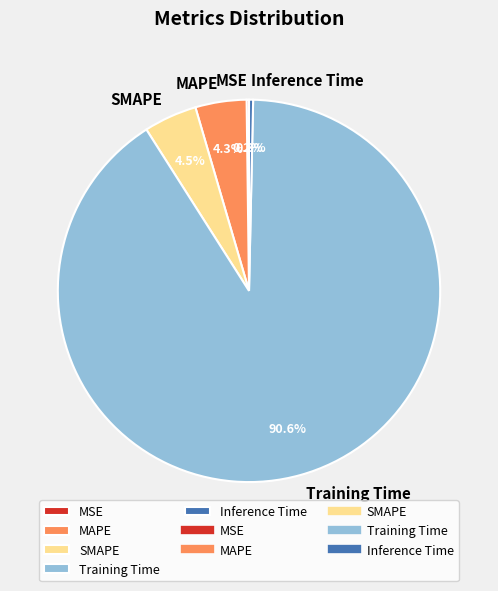

Between SMAPE and Inference Time, which is larger?

SMAPE